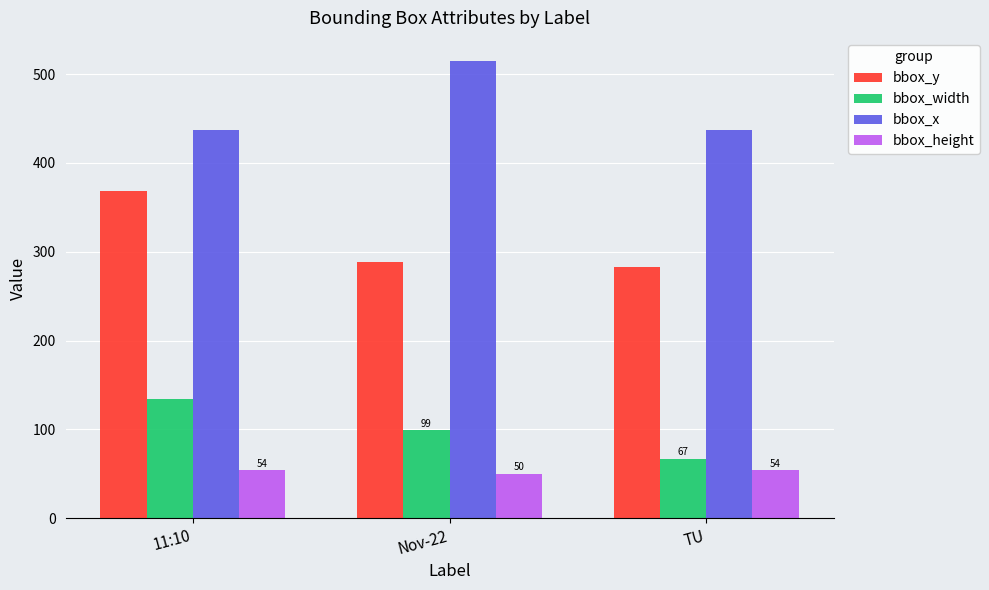

Which category has the highest value across all series?

Nov-22